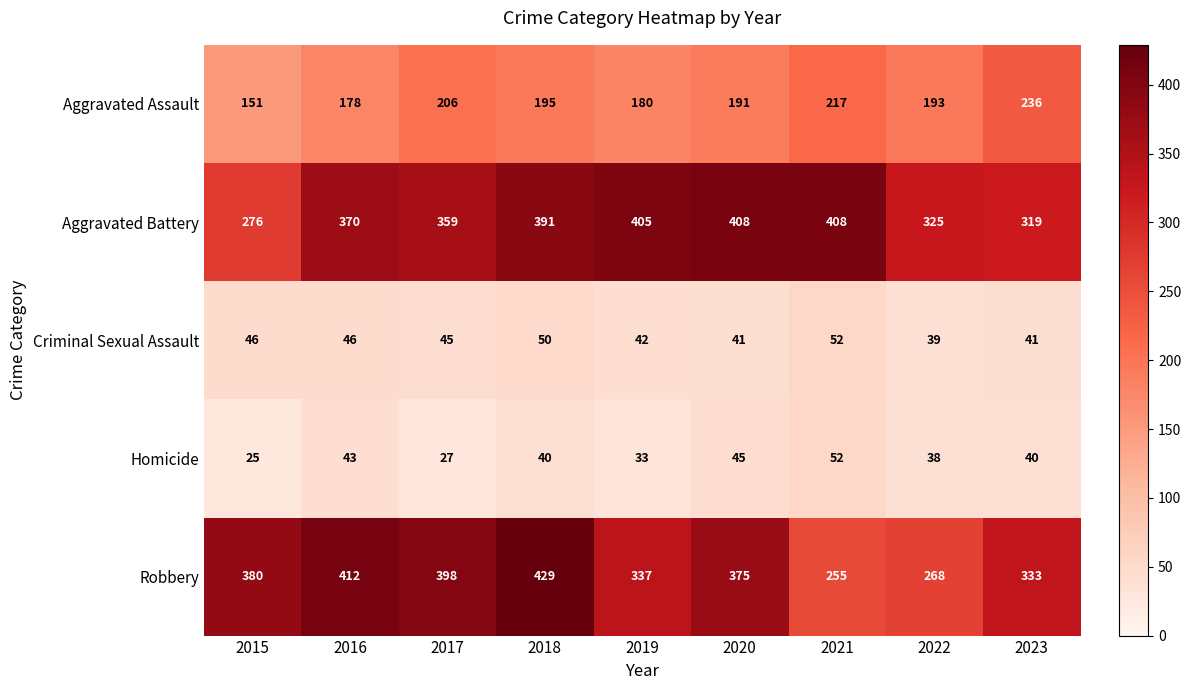

At which label does Homicide first exceed 40?

2016